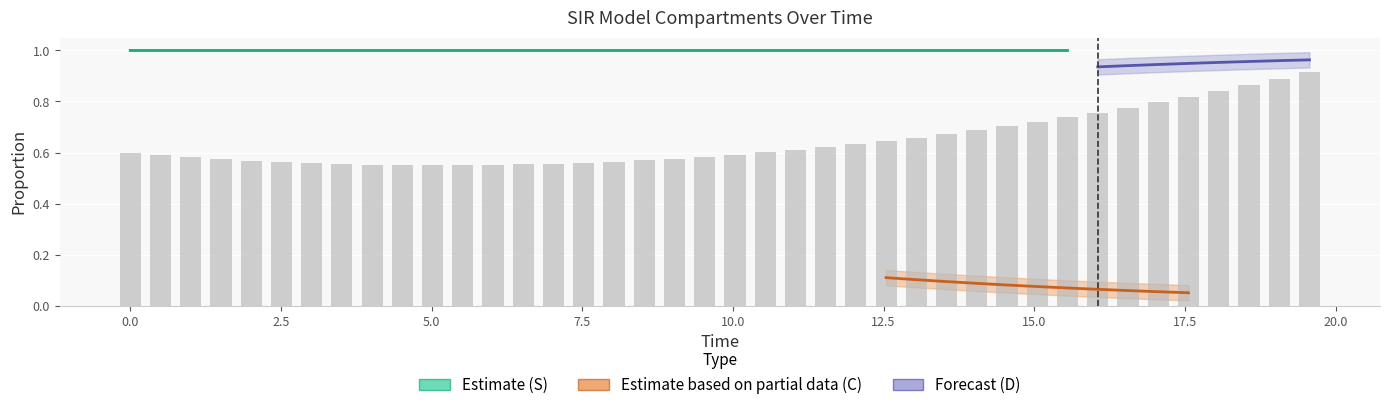

Which category has the highest value across all series?

10